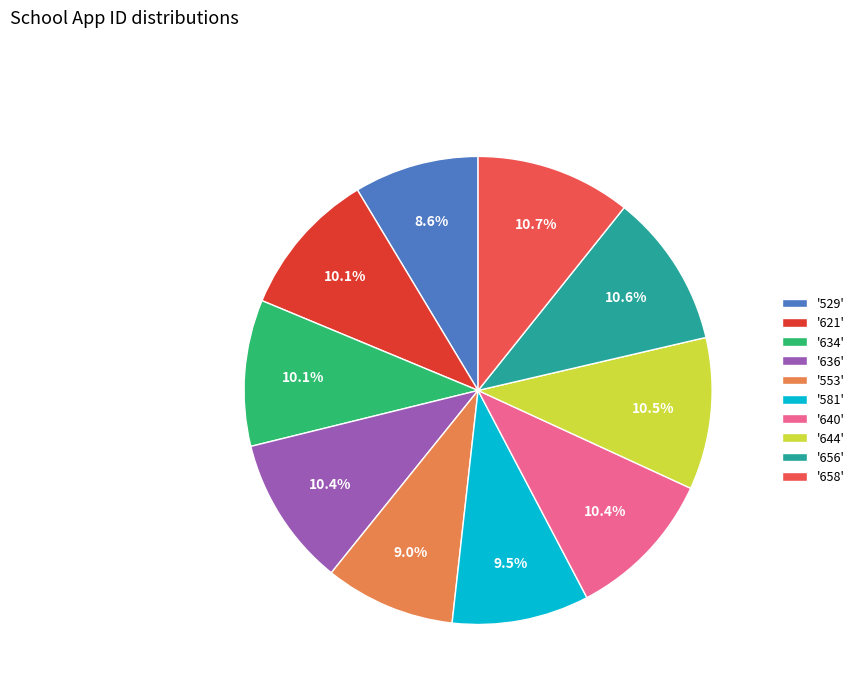

To the nearest percent, what is the average slice percentage?

10%